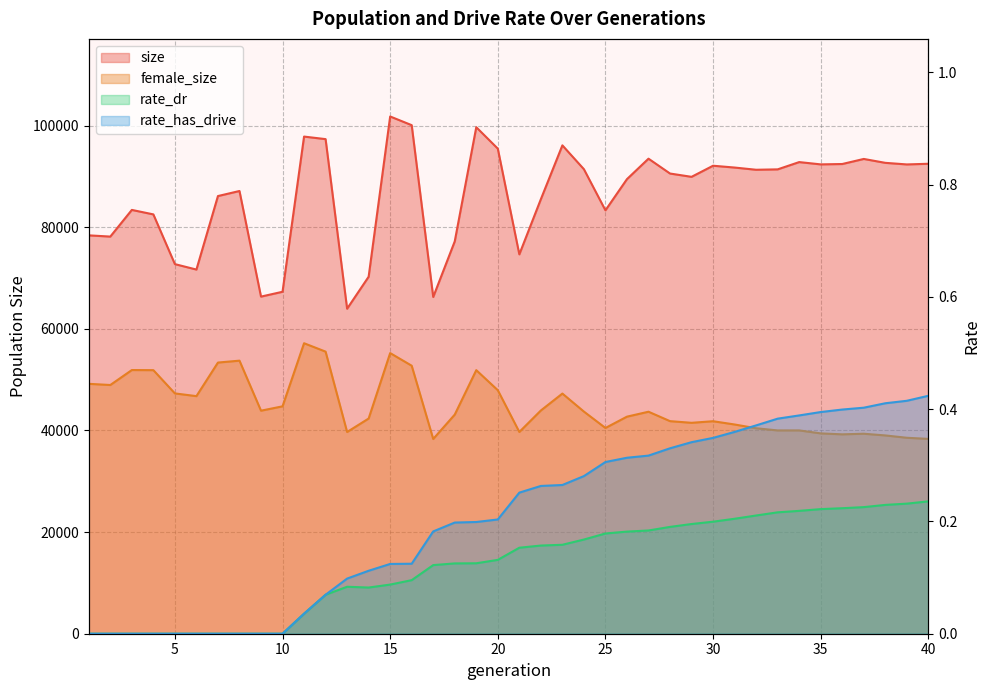

True or false: female_size and size intersect in this chart.

False